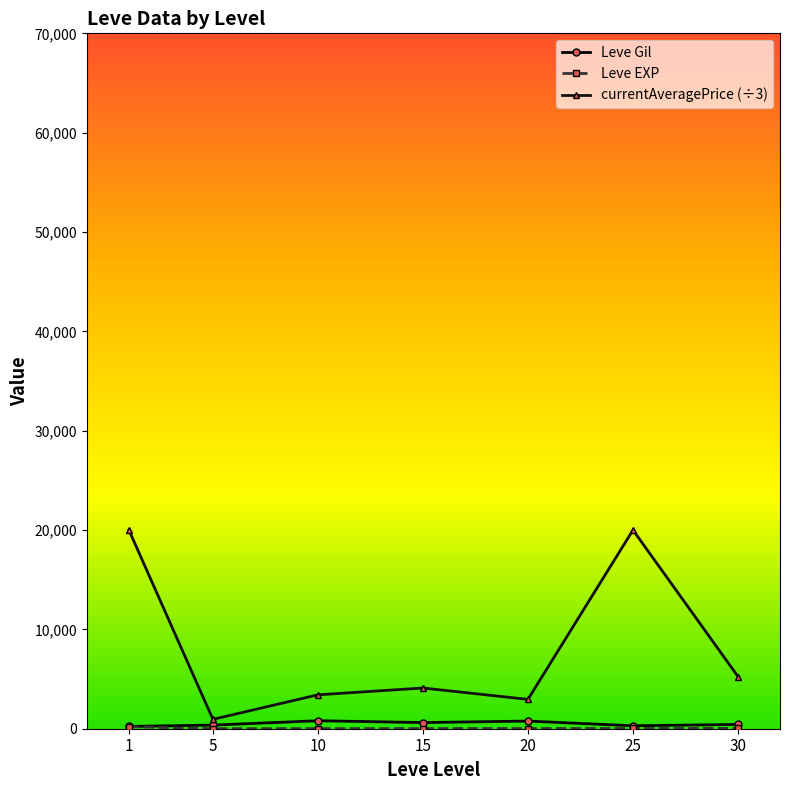

What is the total value across all series at 25?

20321.7